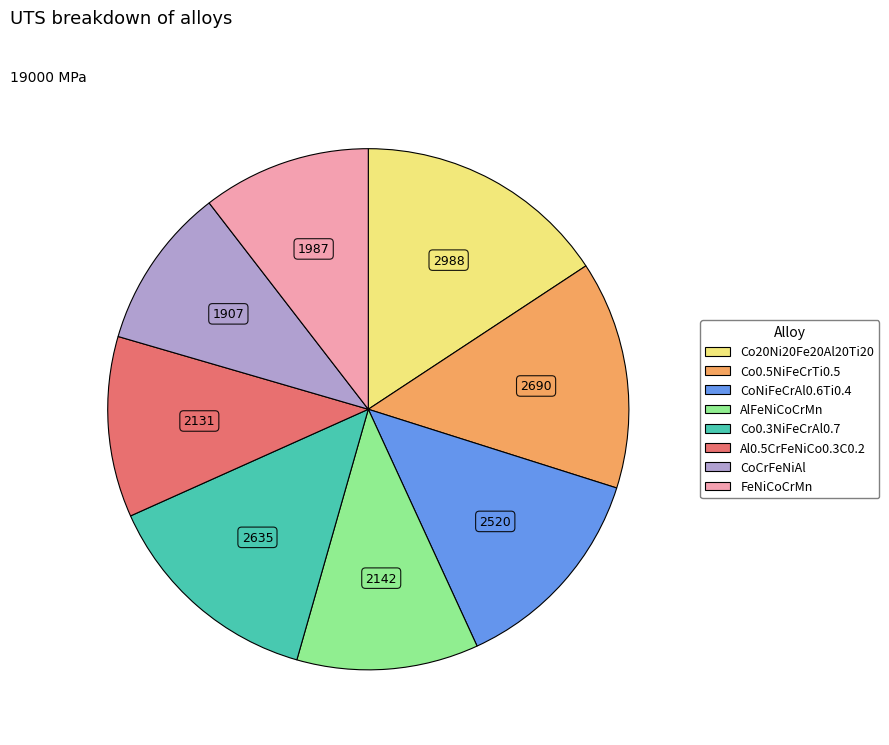

What is the ratio of the value at FeNiCoCrMn to the value at AlFeNiCoCrMn?

0.9